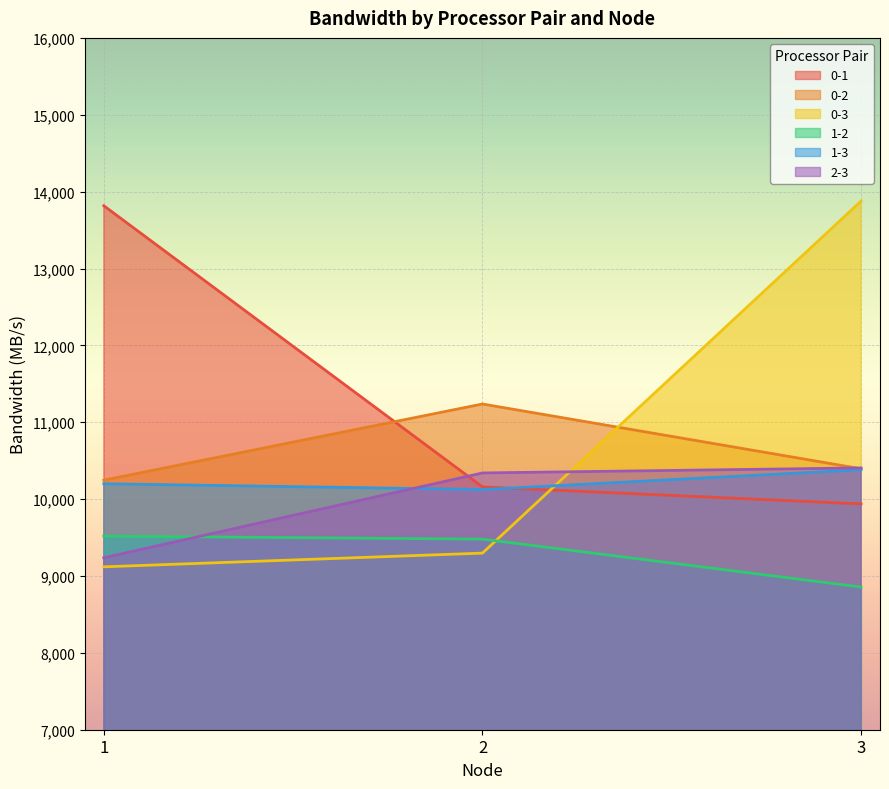

What is the average value of the 1-2 series?

9284.6